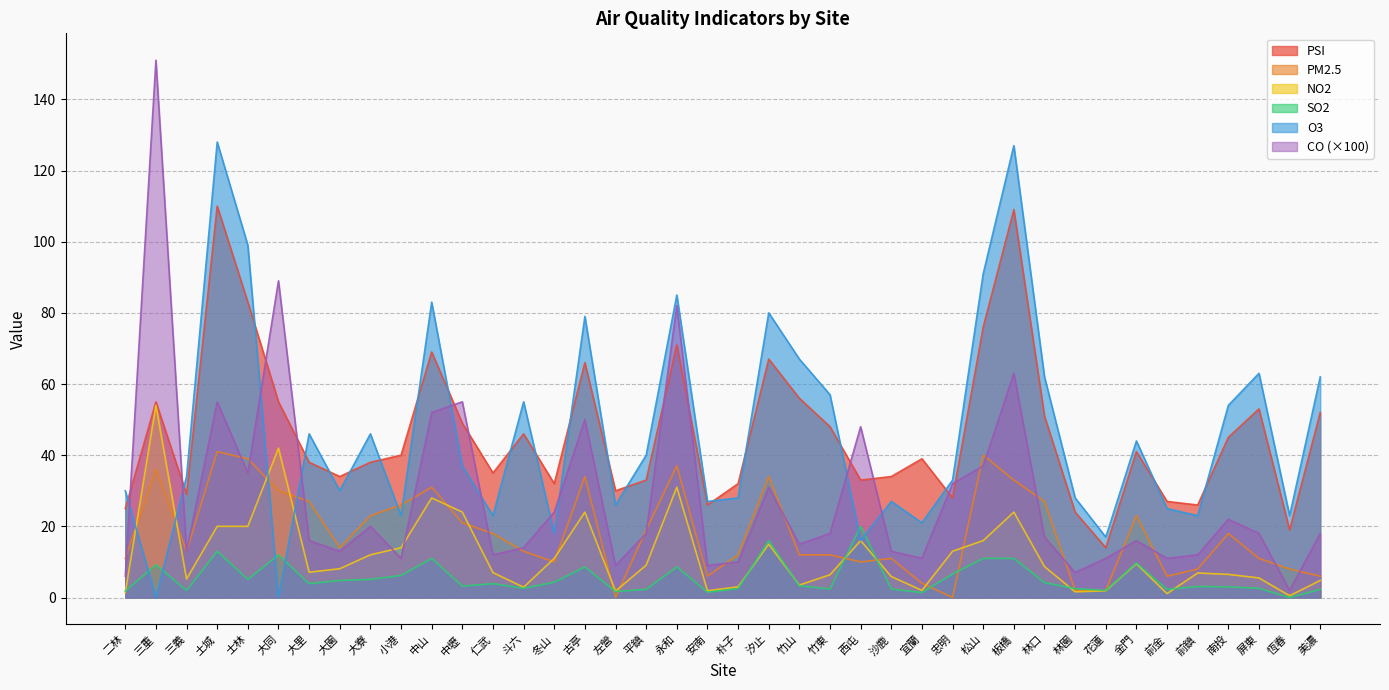

Which category has the highest value across all series?

三重